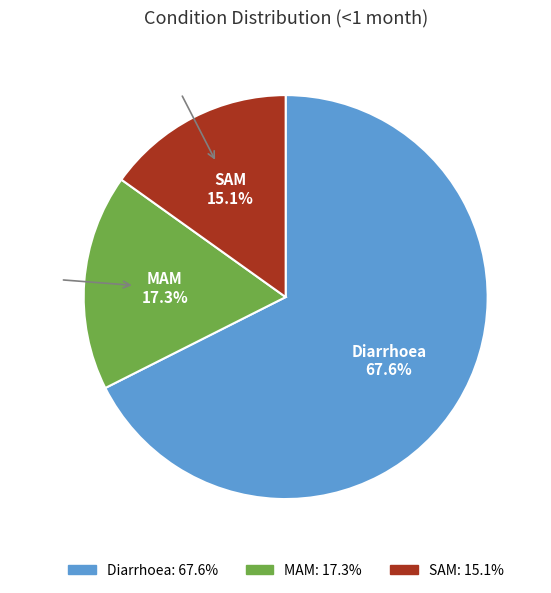

Is the sum of Diarrhoea and MAM greater than half?

Yes